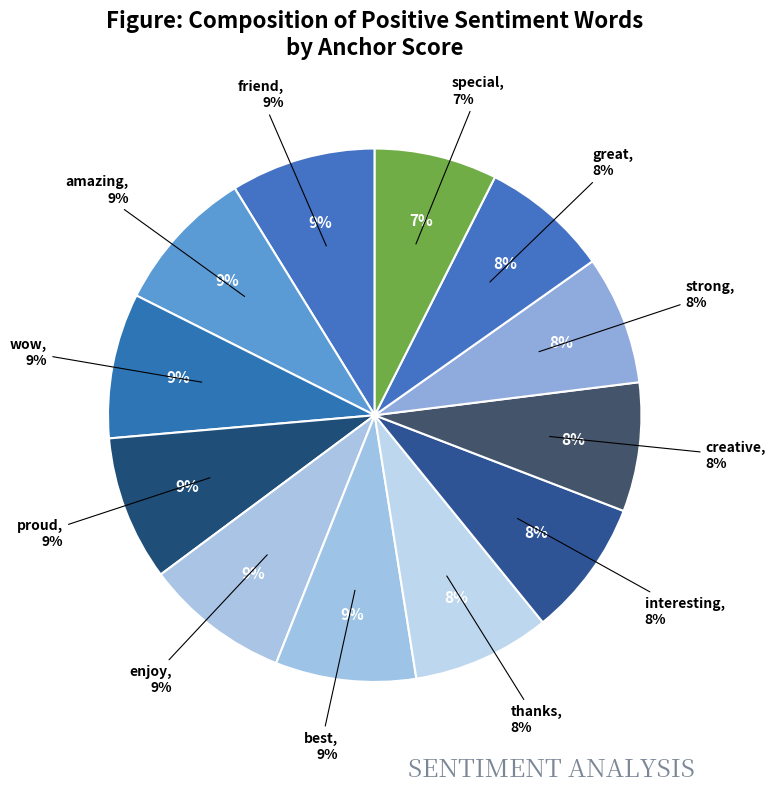

Does any single category account for the majority?

No